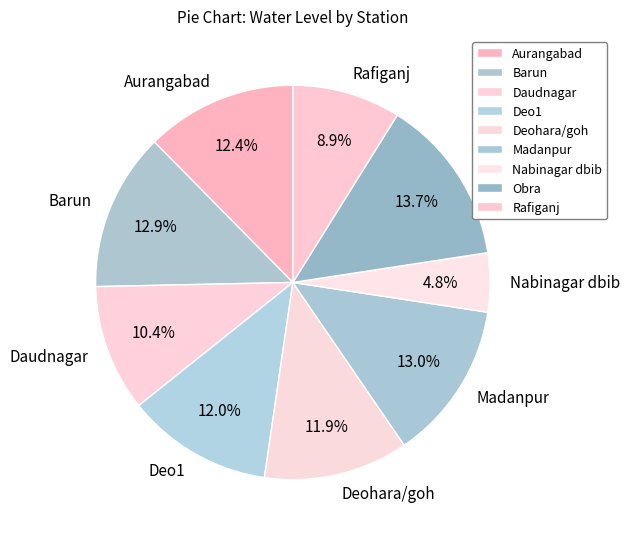

Is Nabinagar dbib the majority of the pie?

No